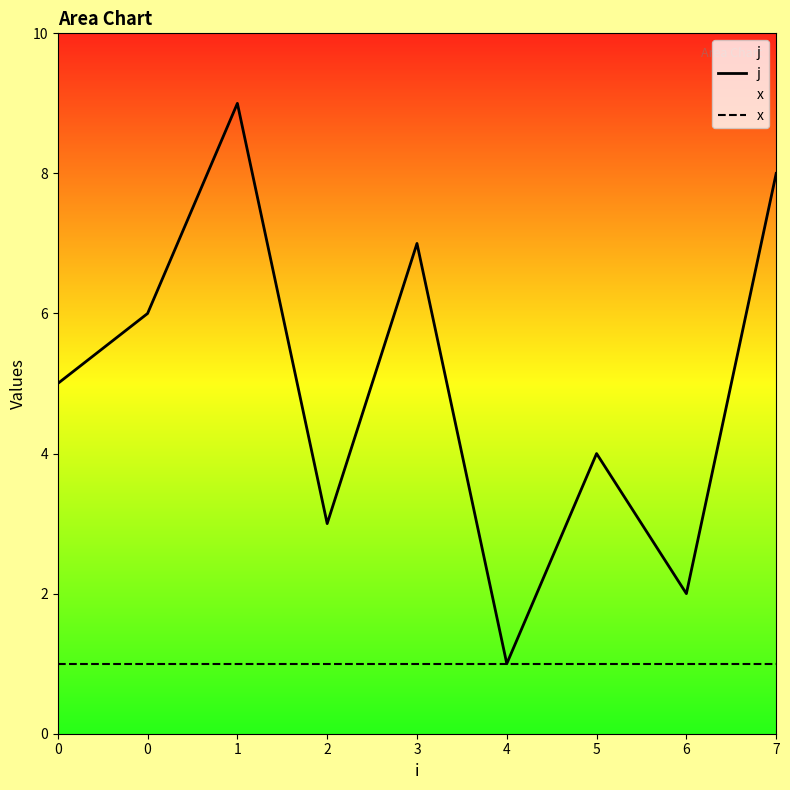

Reading left to right, what are all the values shown in this chart?

j: 0=5	0=6	1=9	2=3	3=7	4=1	5=4	6=2	7=8
x: 0=1	0=1	1=1	2=1	3=1	4=1	5=1	6=1	7=1